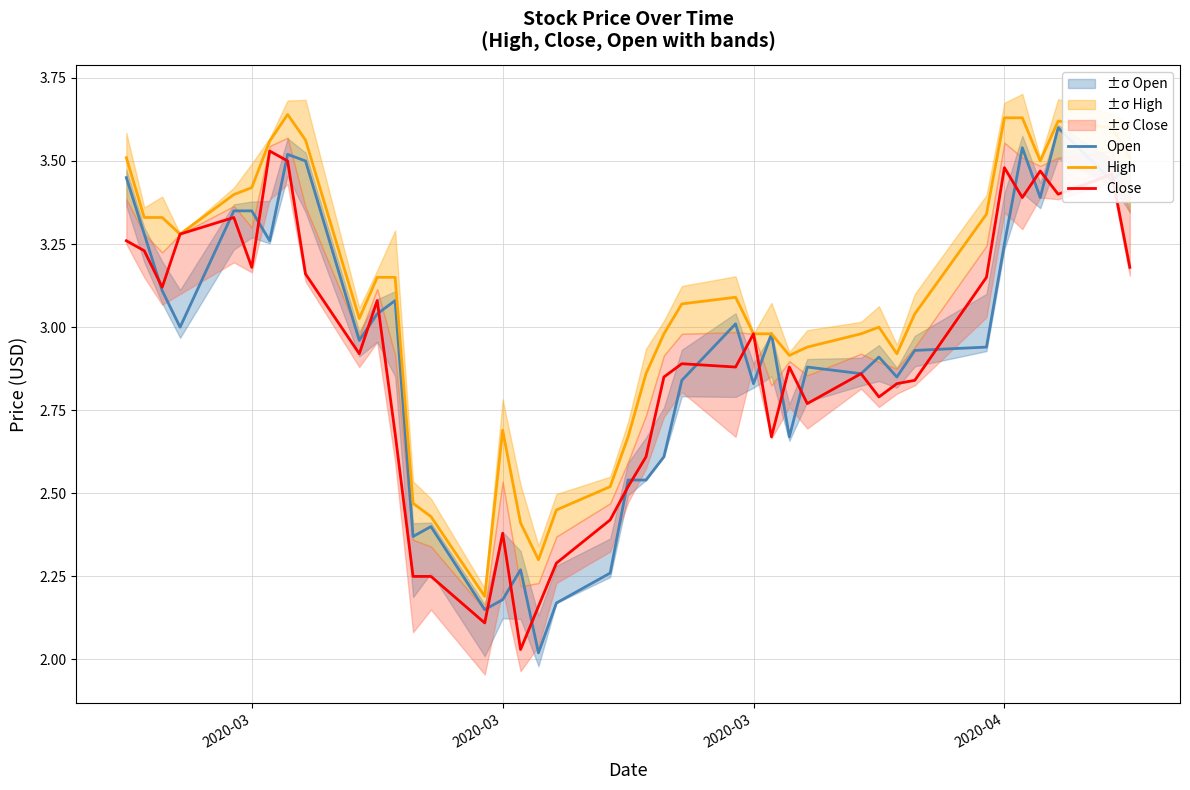

What are all the series names shown in the legend?

Open, High, Close